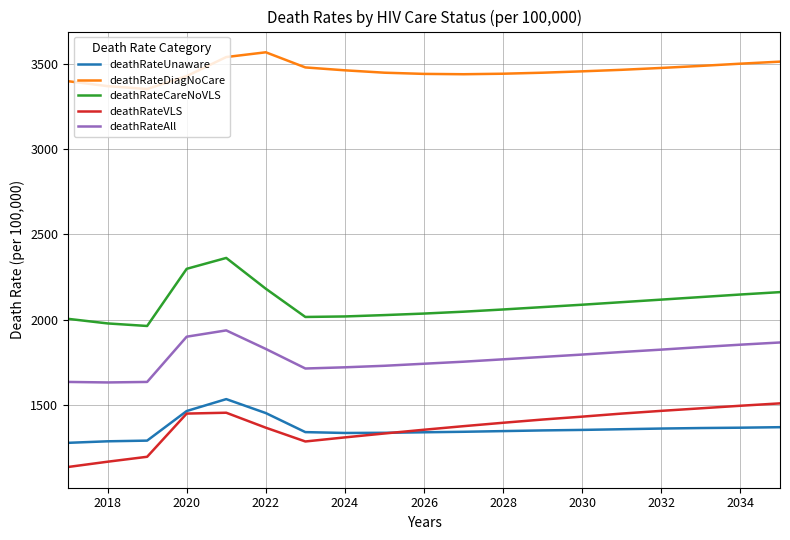

What is the minimum value for deathRateDiagNoCare?

3355